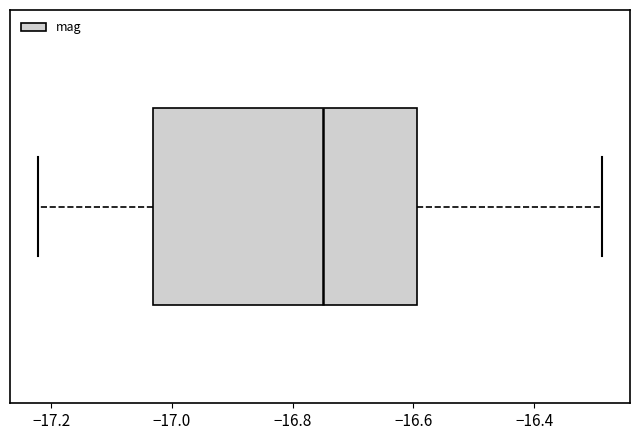

Where does the left whisker of the box end on the x-axis? The values are not printed on the chart, so give them approximately, as read against the axis.

-17.22